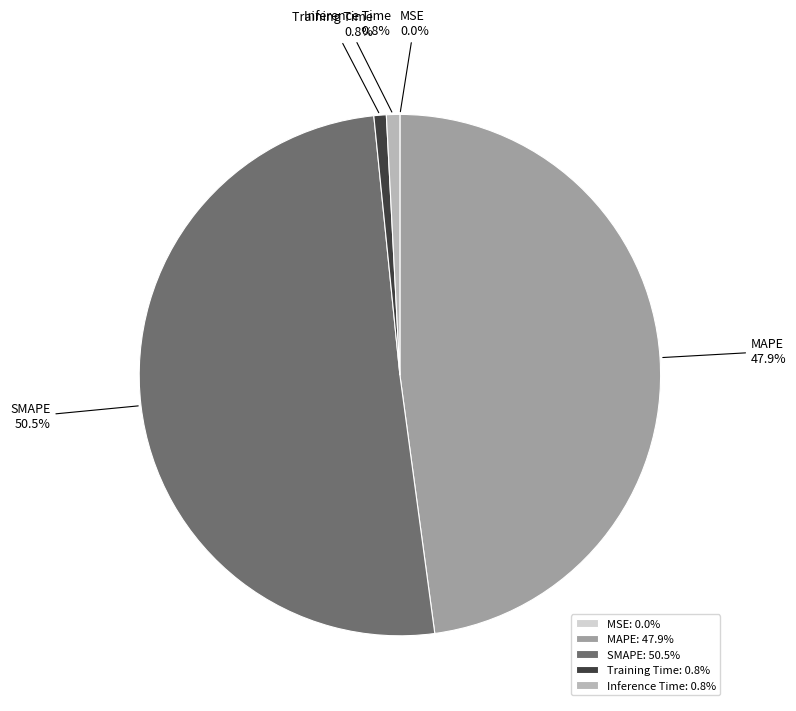

Do Inference Time and SMAPE together represent more than half of the pie?

Yes